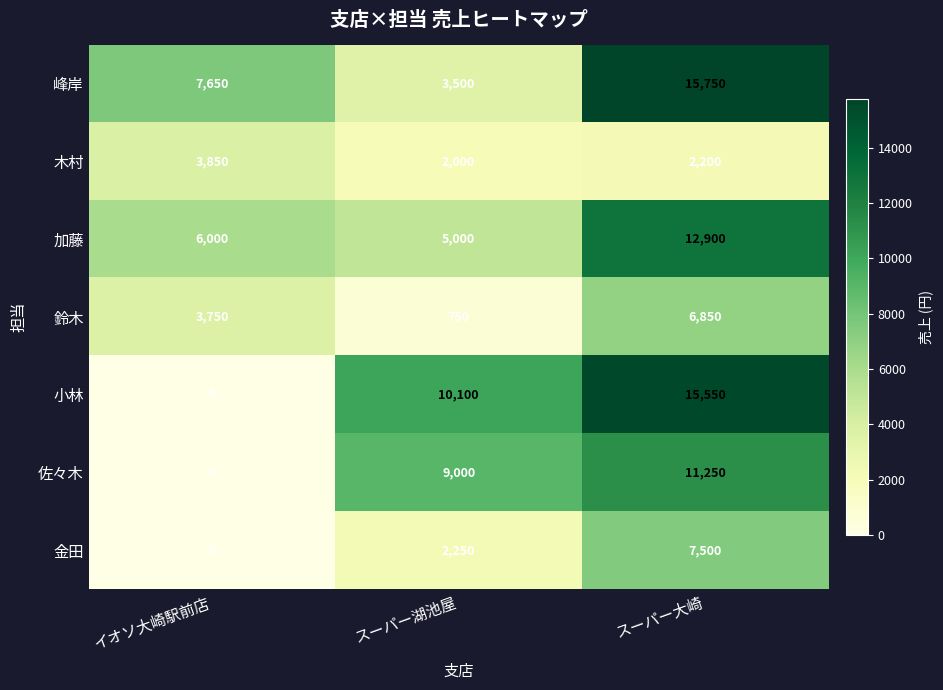

True or false: 木村 has a value of 3850 at イオソ大崎駅前店.

True